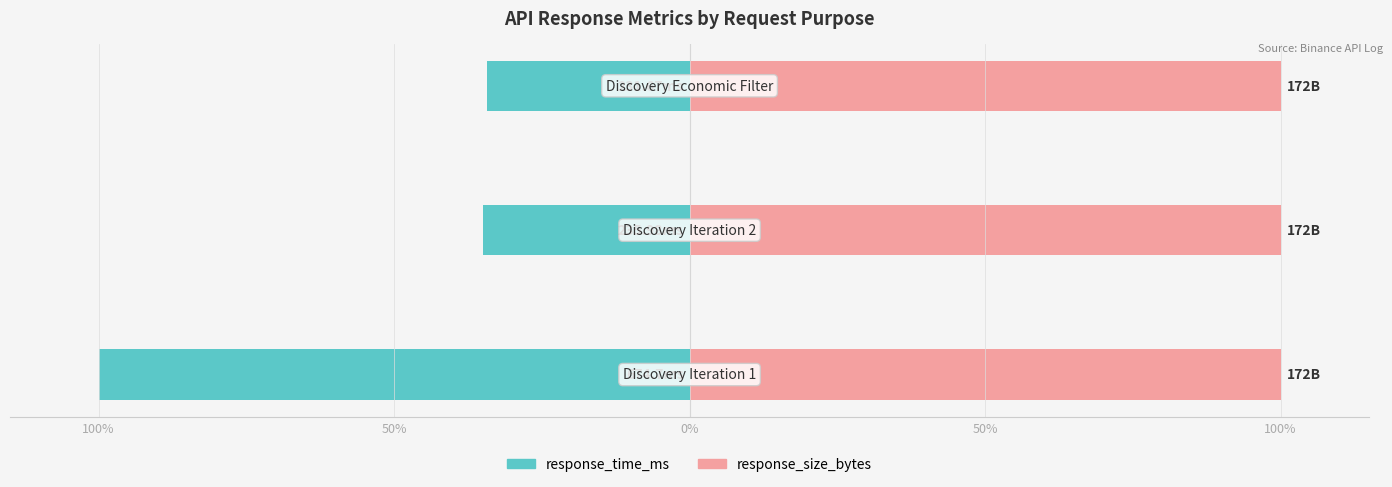

Rank the series at 0% from highest to lowest value.

response_size_bytes, response_time_ms